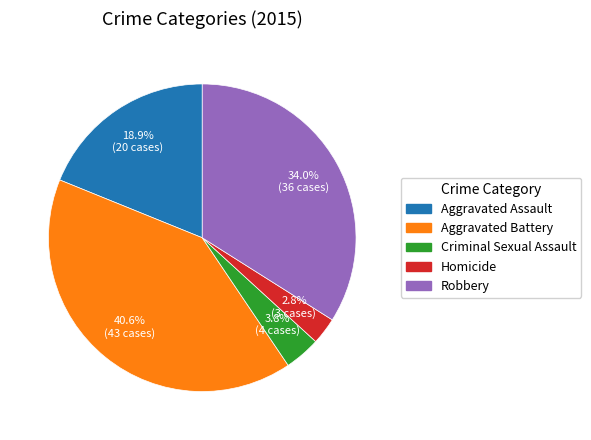

What percentage is NOT represented by Aggravated Assault?

81.1%